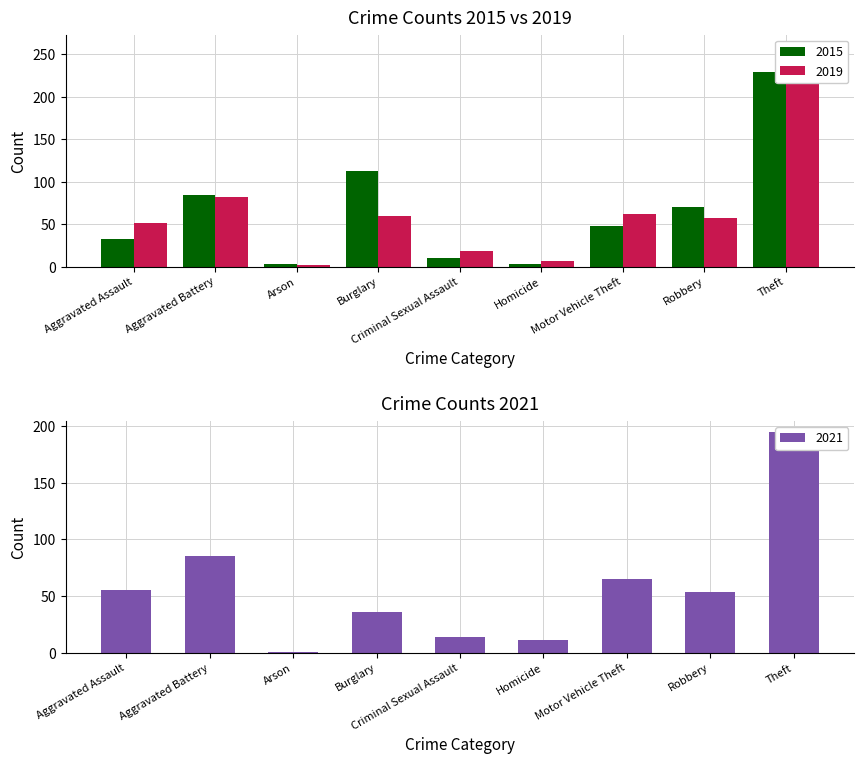

What is the label of the 9th bar from the left?

Theft